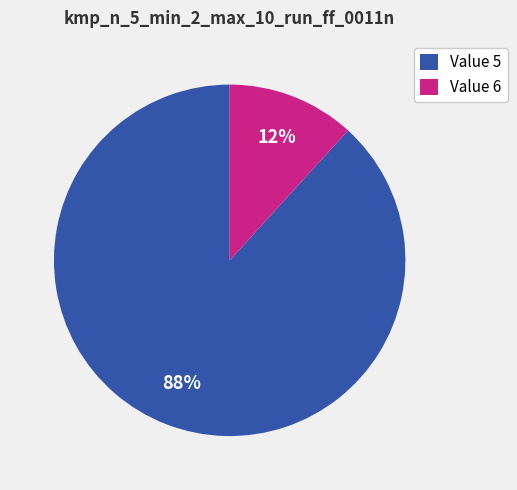

Which category has the biggest portion of the pie?

Value 5